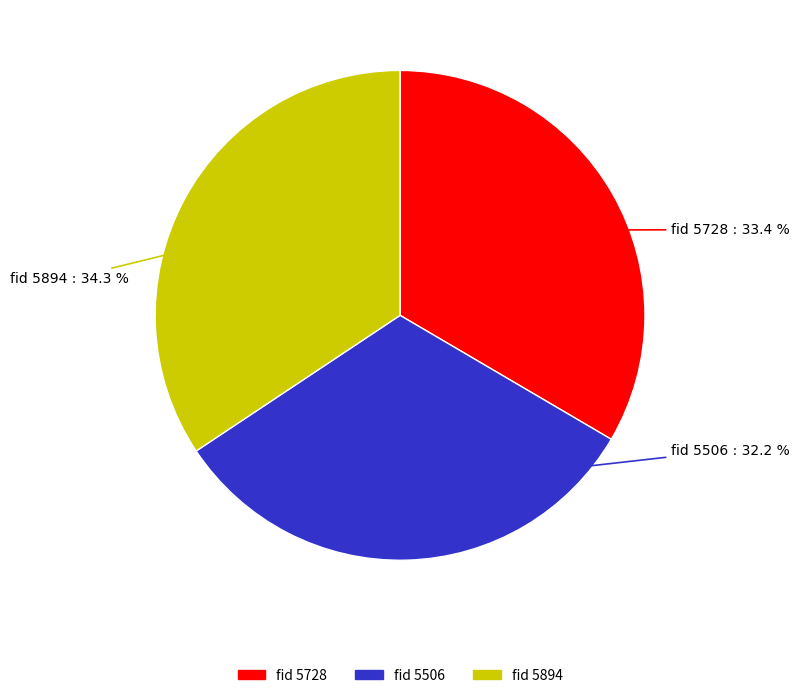

Between fid 5894 and fid 5506, which is larger?

fid 5894